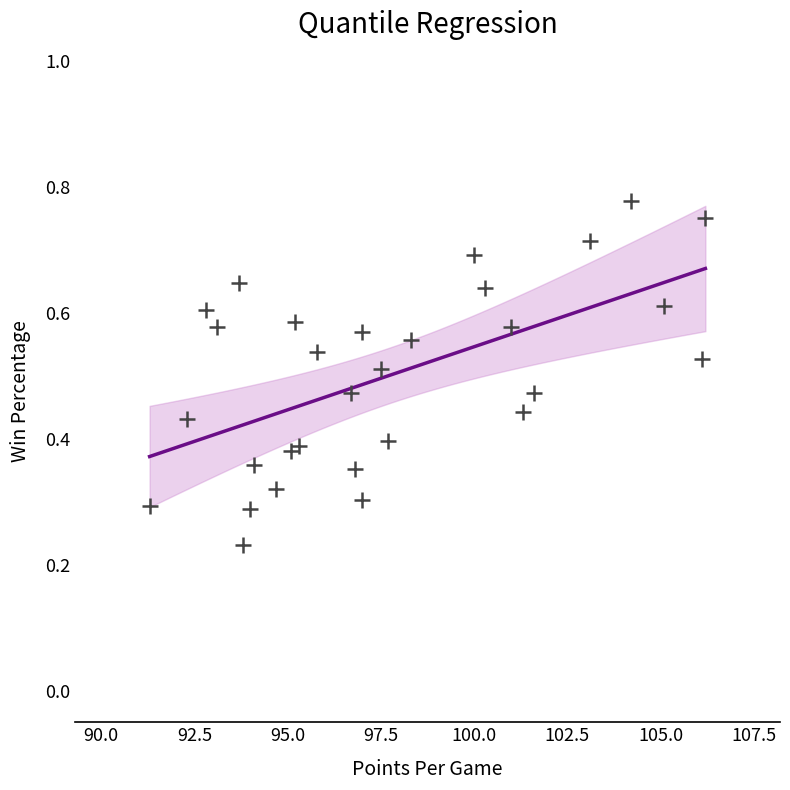

What is the range of X values (max minus min)?

14.9